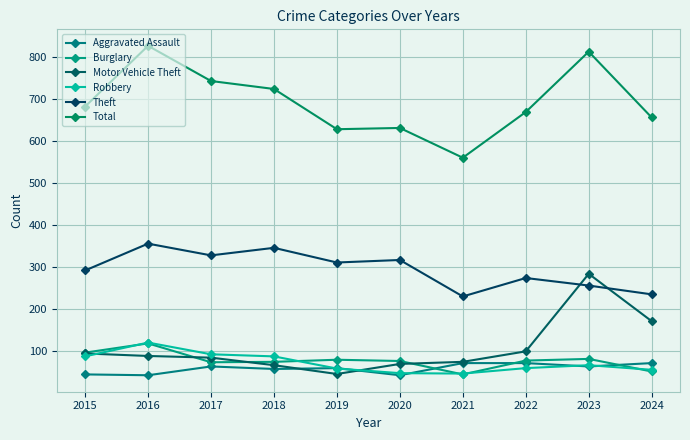

The value of Motor Vehicle Theft at 2023 is 283. True or false?

True